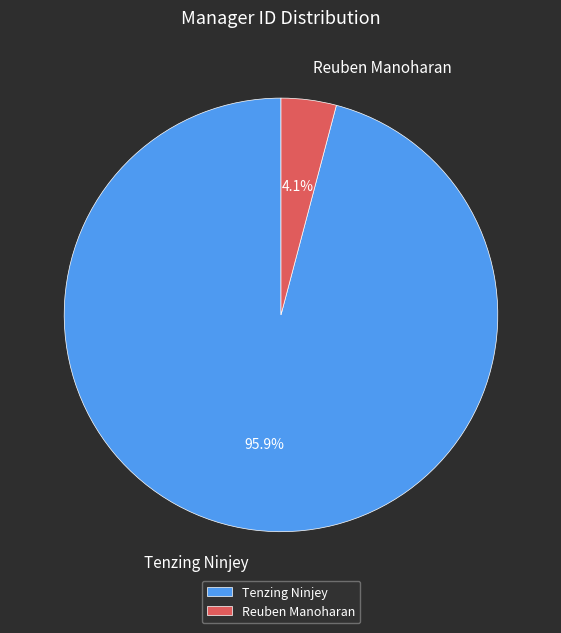

Is the sum of Reuben Manoharan and Tenzing Ninjey greater than half?

Yes